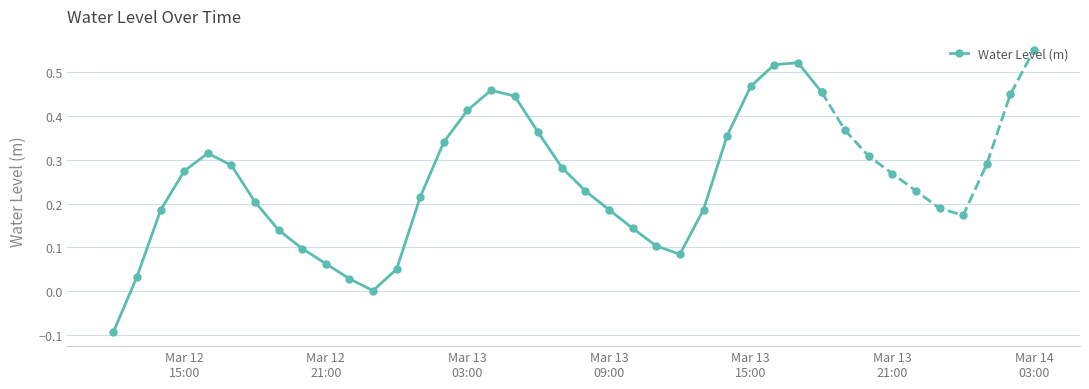

True or false: Water Level (m) has more than 0 points higher than both neighbors.

True